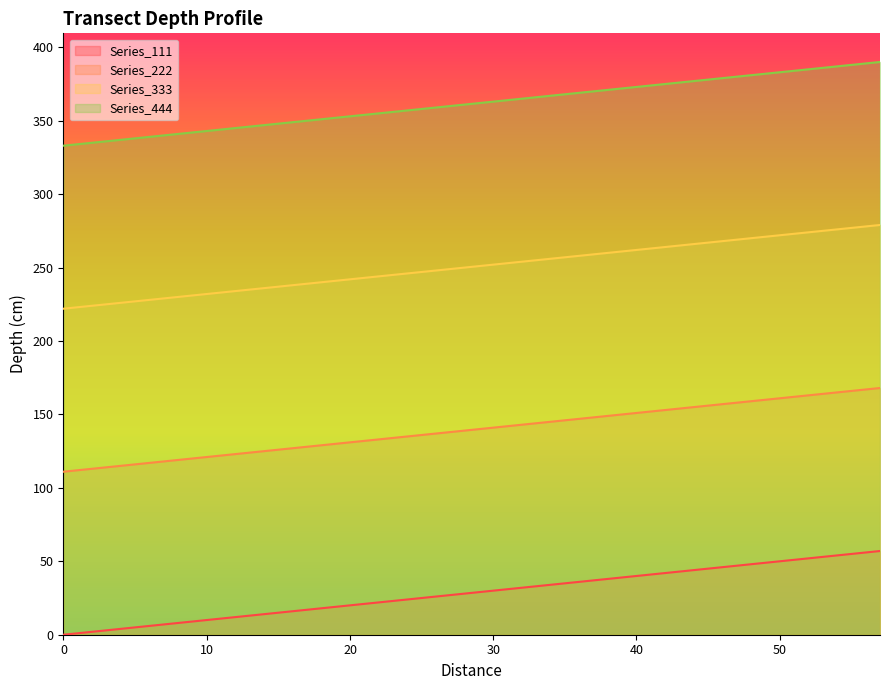

Reading right to left, transcribe all the data shown in this chart.

Series_111: 57=57	54=54	51=51	48=48	45=45	42=42	39=39	36=36	33=33	30=30	27=27	24=24	21=21	18=18	15=15	12=12	9=9	6=6	3=3	0=0
Series_222: 57=168	54=165	51=162	48=159	45=156	42=153	39=150	36=147	33=144	30=141	27=138	24=135	21=132	18=129	15=126	12=123	9=120	6=117	3=114	0=111
Series_333: 57=279	54=276	51=273	48=270	45=267	42=264	39=261	36=258	33=255	30=252	27=249	24=246	21=243	18=240	15=237	12=234	9=231	6=228	3=225	0=222
Series_444: 57=390	54=387	51=384	48=381	45=378	42=375	39=372	36=369	33=366	30=363	27=360	24=357	21=354	18=351	15=348	12=345	9=342	6=339	3=336	0=333